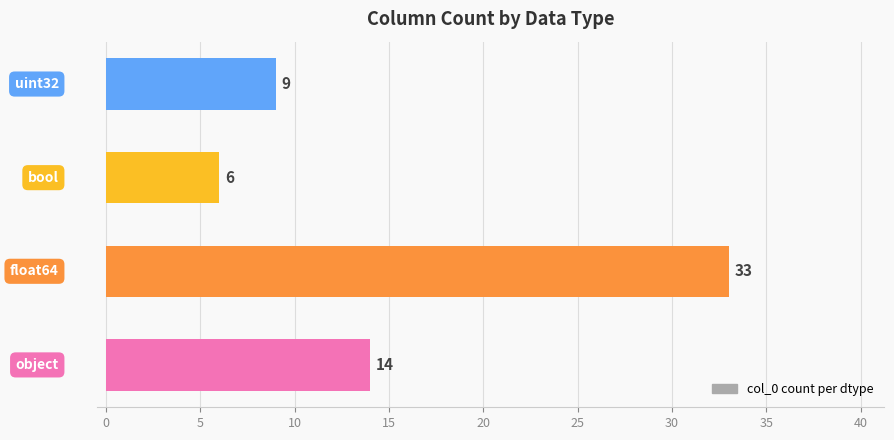

Count the values in the range 9 to 33.

3